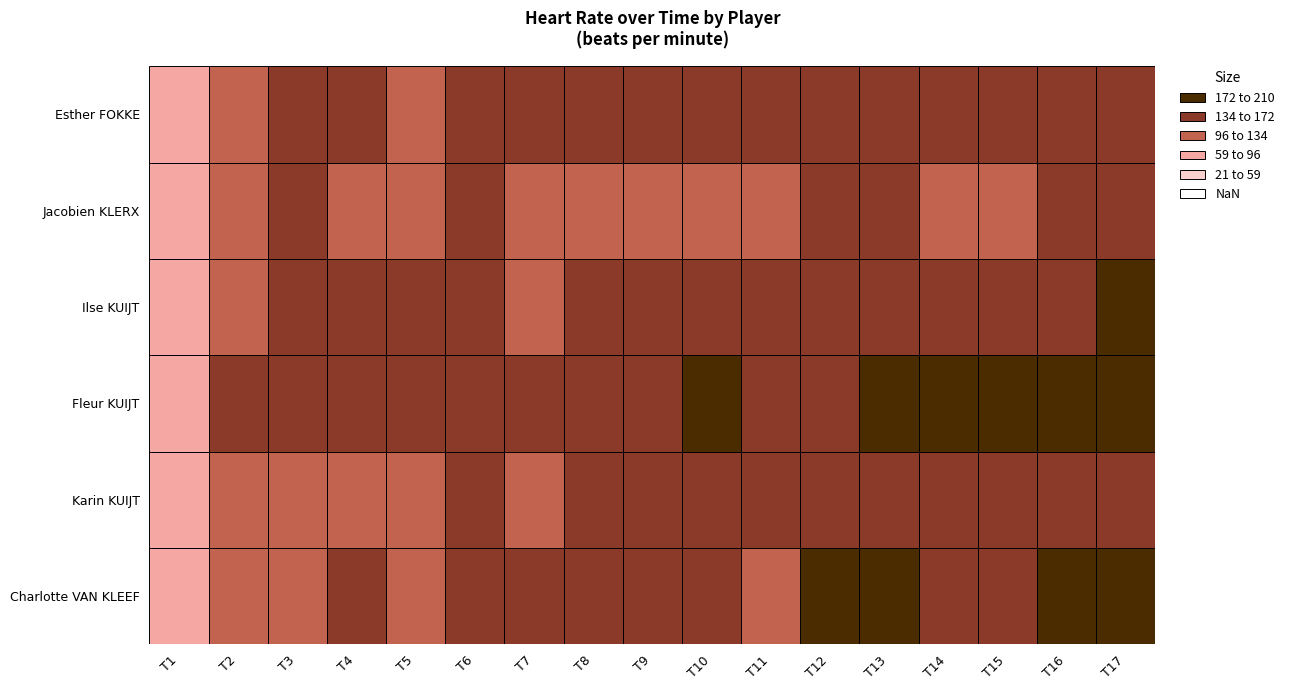

How many data points in Esther FOKKE are above 149?

8